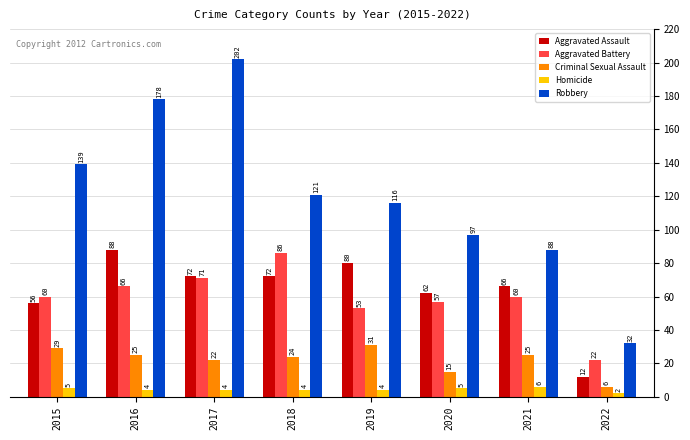

Reading right to left, what are all the values shown in this chart?

Aggravated Assault: 12	66	62	80	72	72	88	56
Aggravated Battery: 22	60	57	53	86	71	66	60
Criminal Sexual Assault: 6	25	15	31	24	22	25	29
Homicide: 2	6	5	4	4	4	4	5
Robbery: 32	88	97	116	121	202	178	139